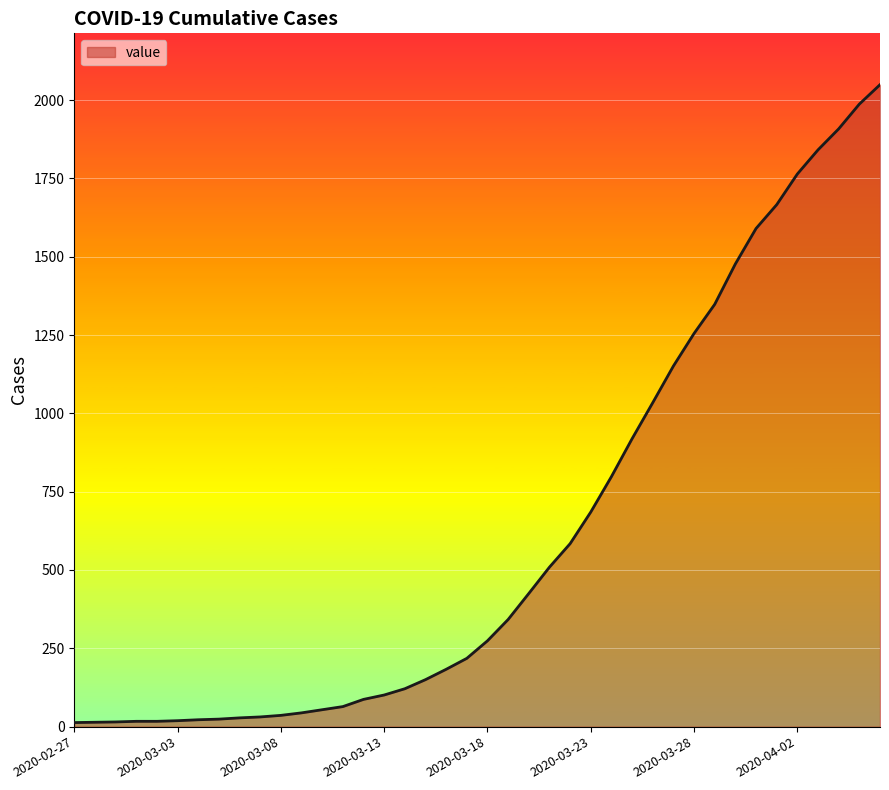

Does the chart have visible grid lines?

Yes